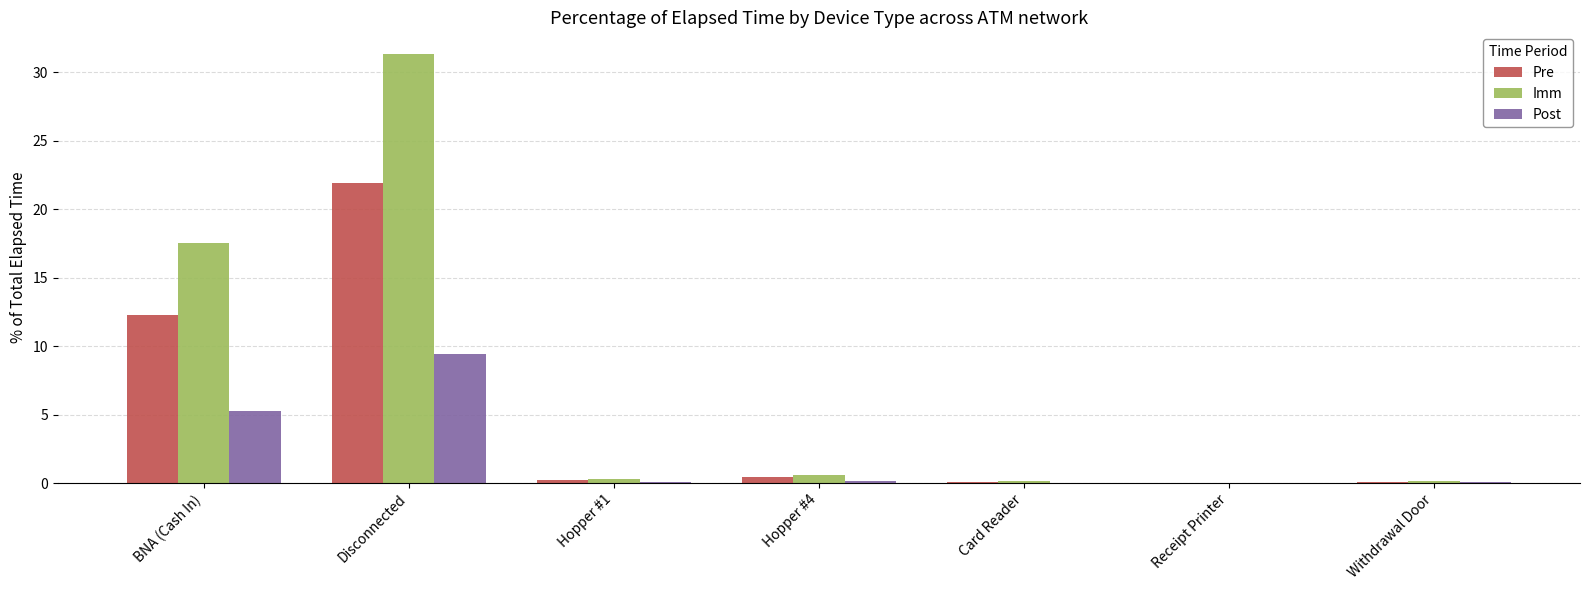

At which category is the sum across all series the highest?

Disconnected